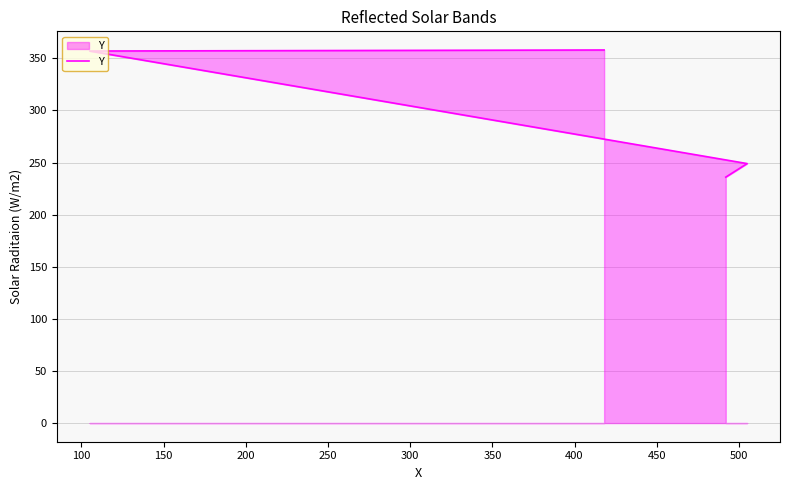

How many values are below 357?

2